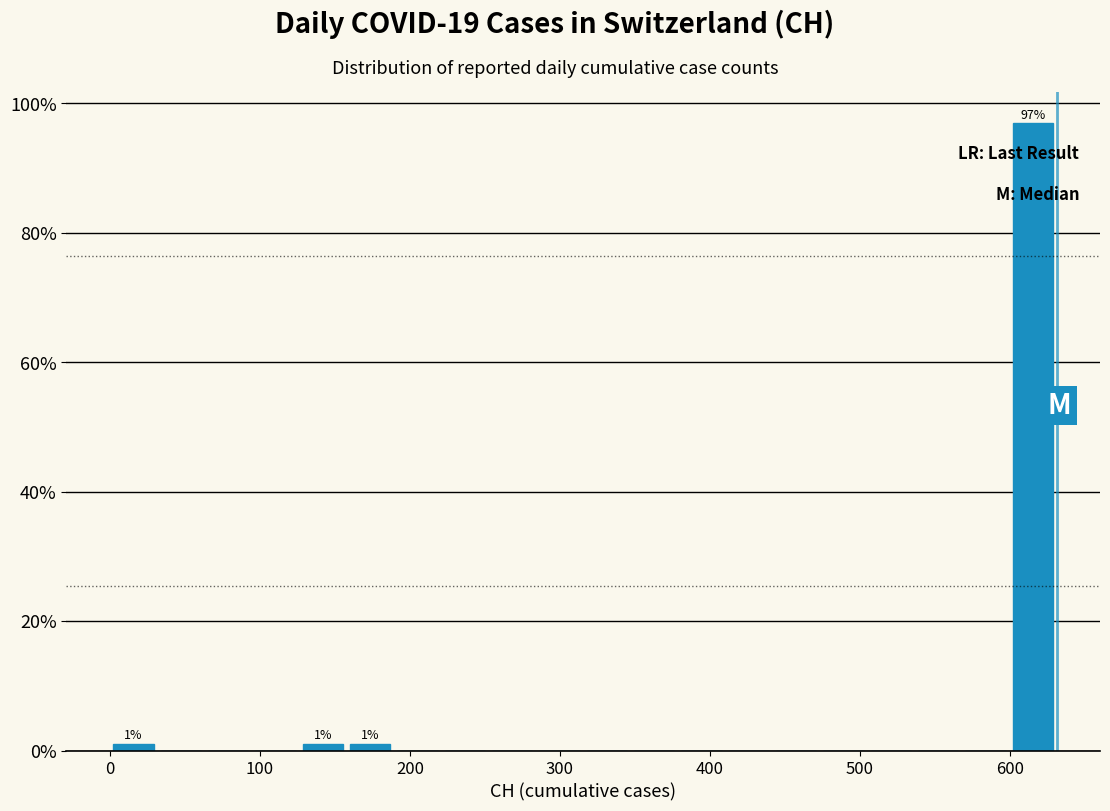

Around what value on the x-axis is the tallest bar? Give the approximate position of its centre, as read against the axis.

620